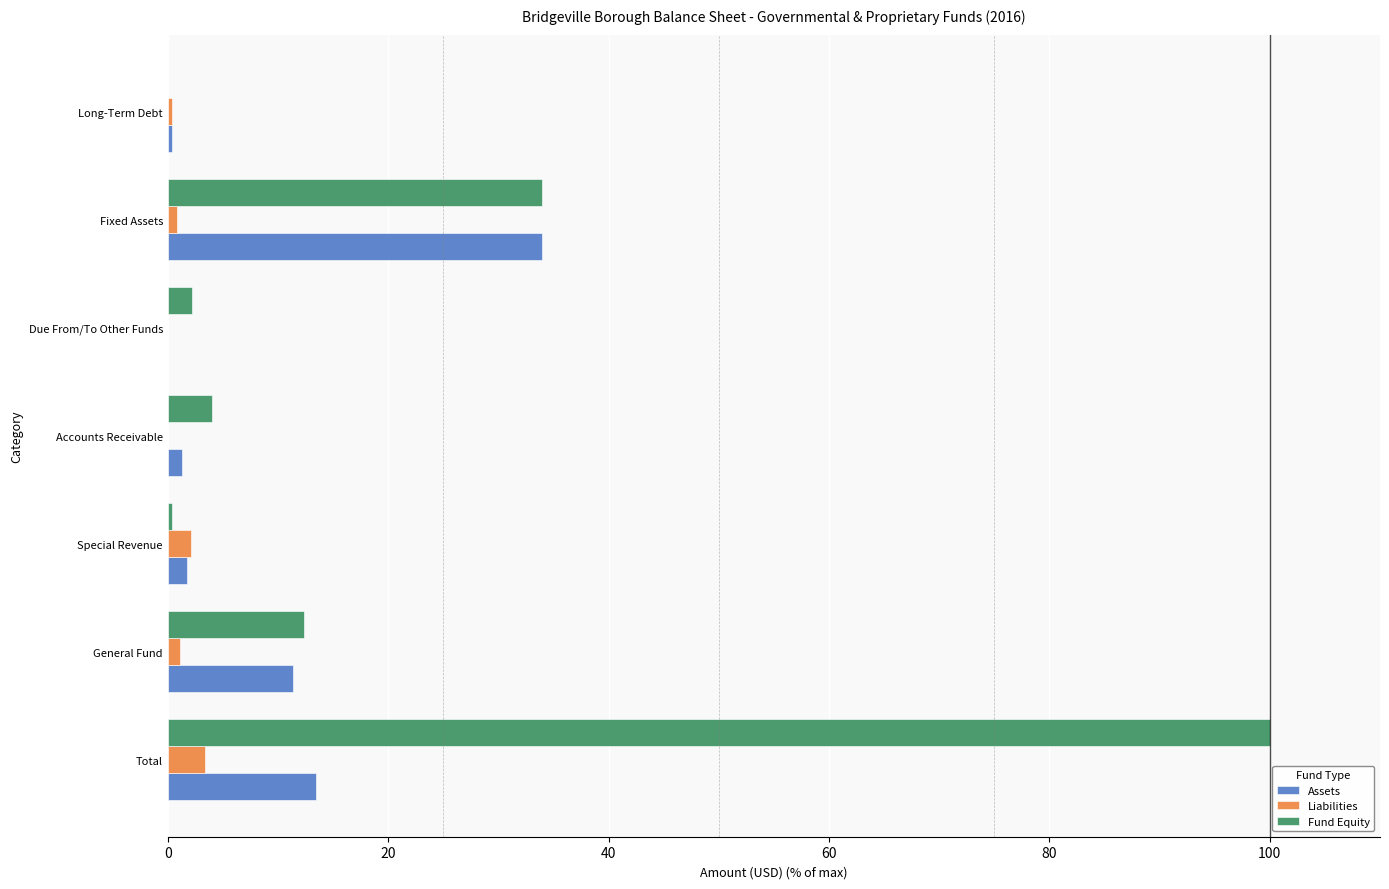

Is the value of Fund Equity at Fixed Assets greater than the value of Assets at Due From/To Other Funds?

Yes